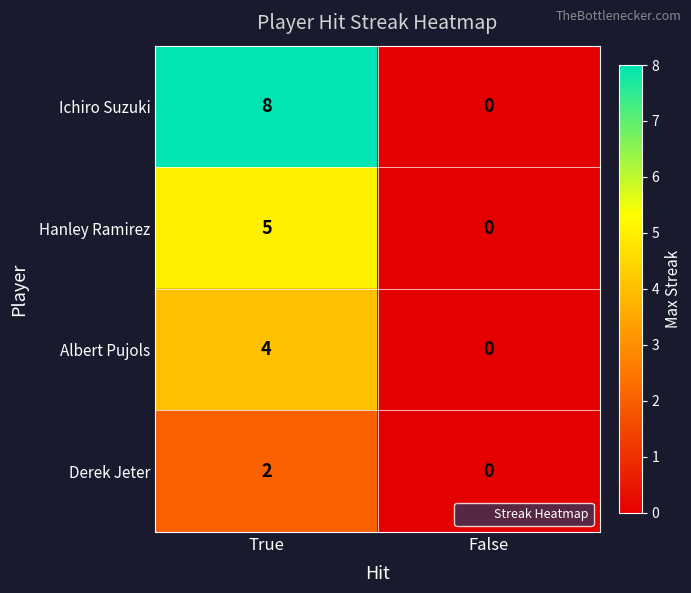

Is the value of Ichiro Suzuki at False greater than the value of Albert Pujols at True?

No